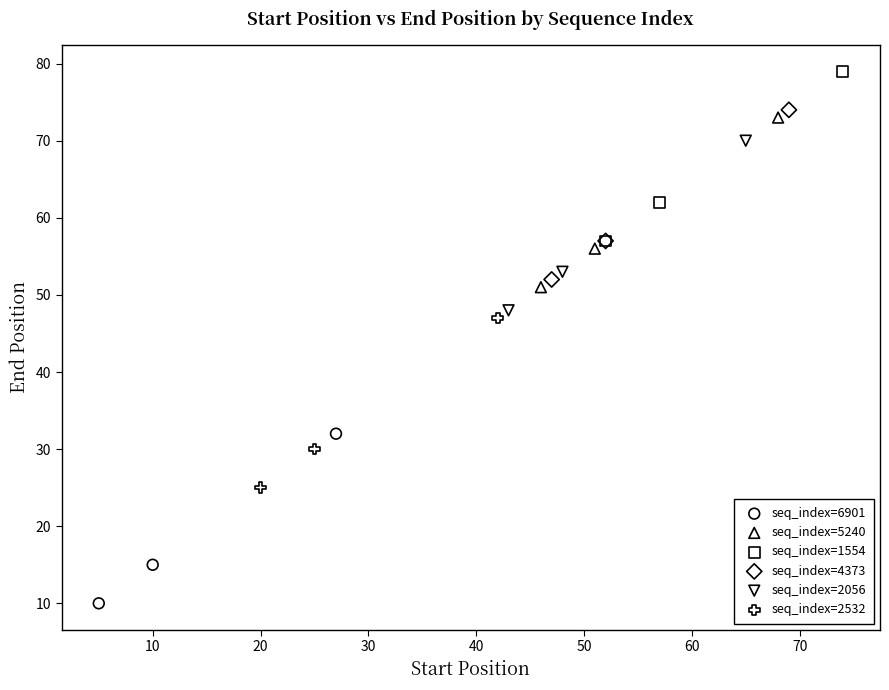

Which series reaches the maximum Y coordinate?

seq_index=1554